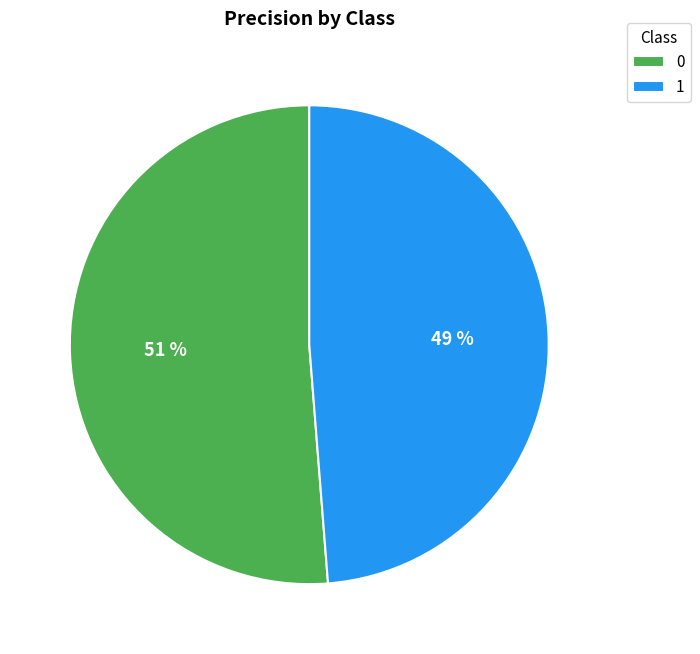

Which slice is the smallest?

1